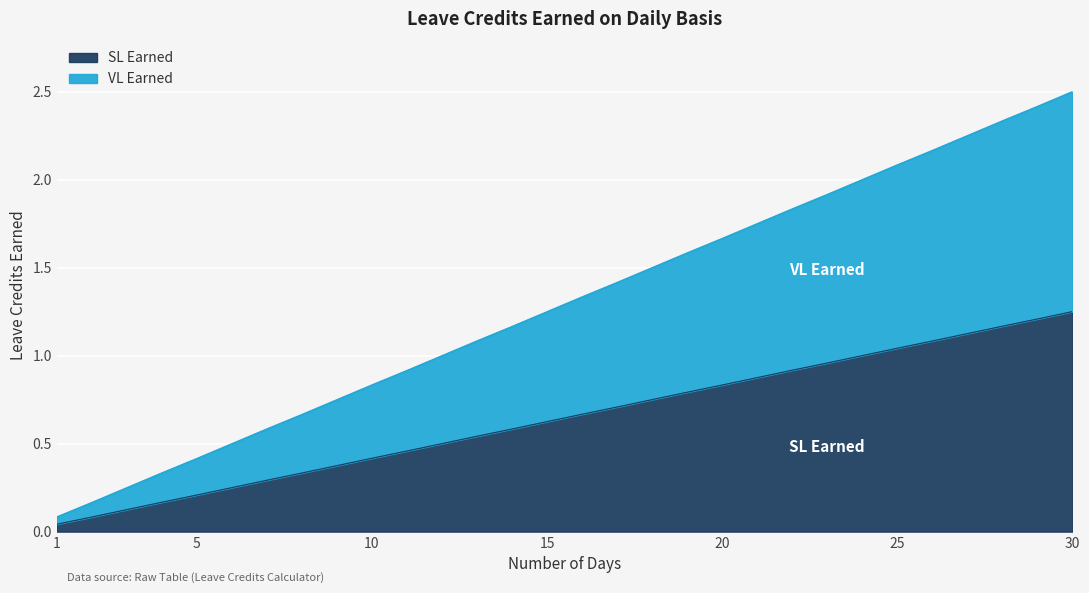

How many lines are shown in the chart?

2